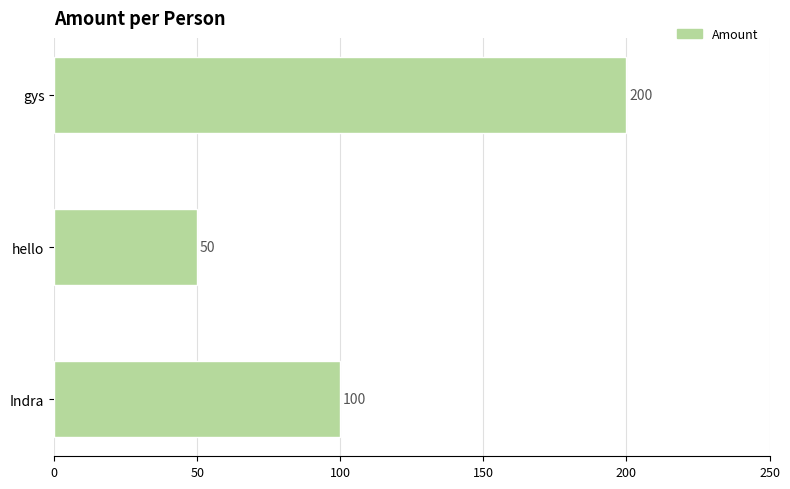

Reading top to bottom, what are all the values shown in this chart?

gys=200	hello=50	Indra=100